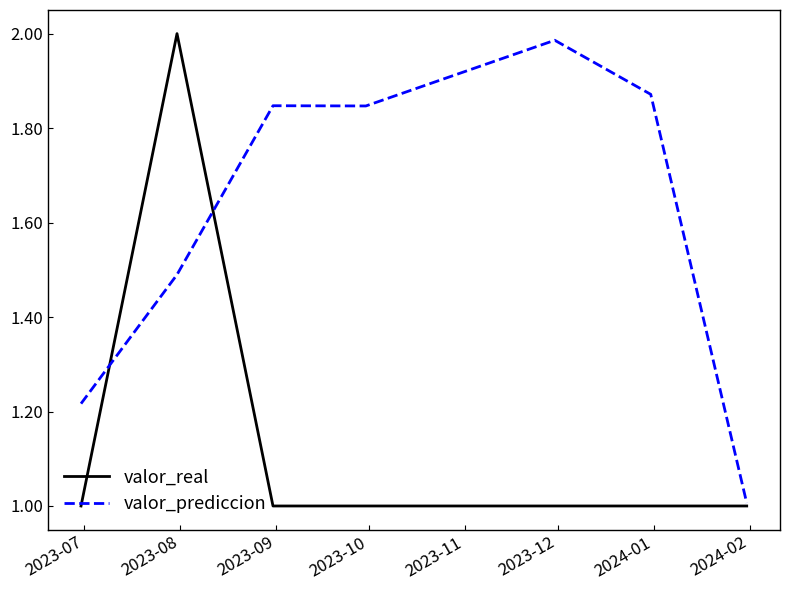

What is the smallest value displayed?

1.0